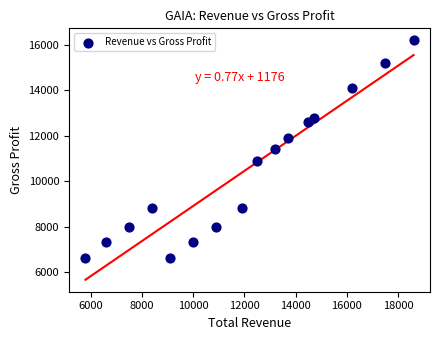

What is the range of X values (max minus min)?

12800